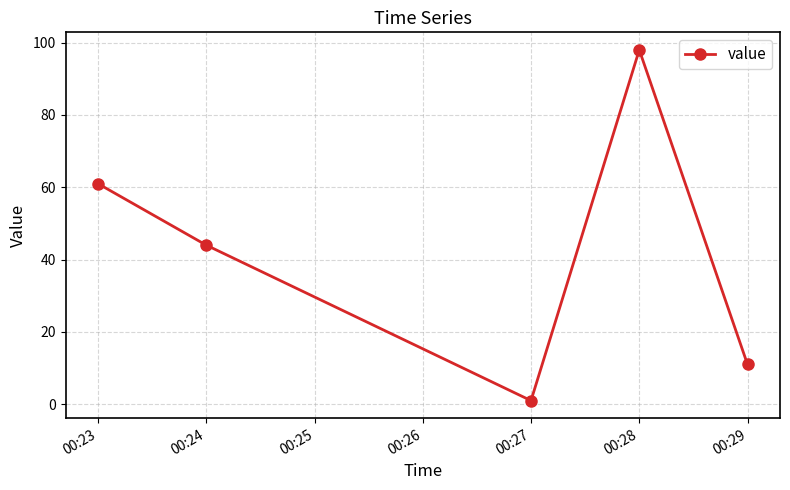

At which category does the chart reach its peak across all series?

00:28